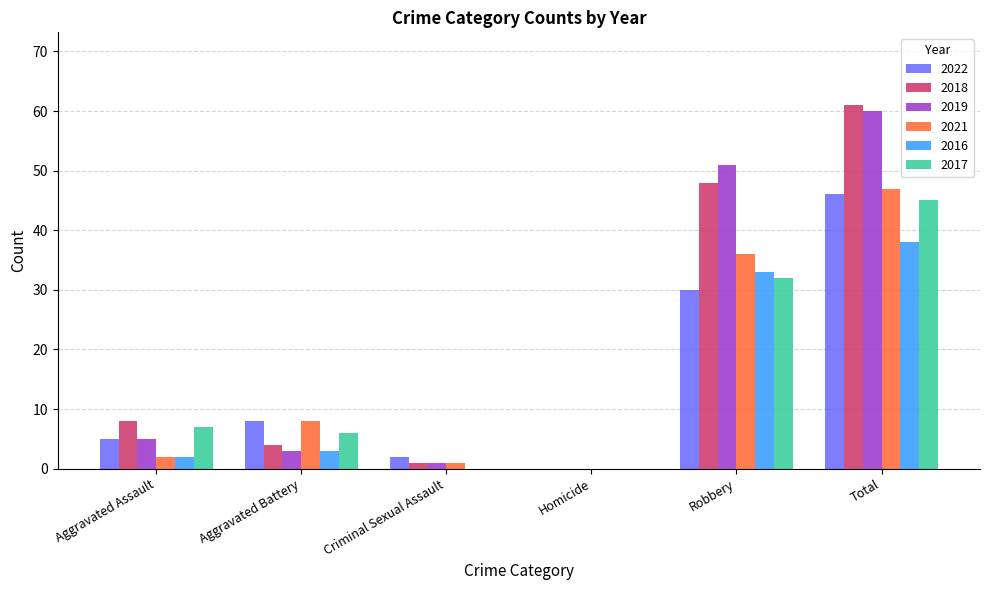

Reading right to left, extract all data points from this chart.

2022: 46	30	0	2	8	5
2018: 61	48	0	1	4	8
2019: 60	51	0	1	3	5
2021: 47	36	0	1	8	2
2016: 38	33	0	0	3	2
2017: 45	32	0	0	6	7